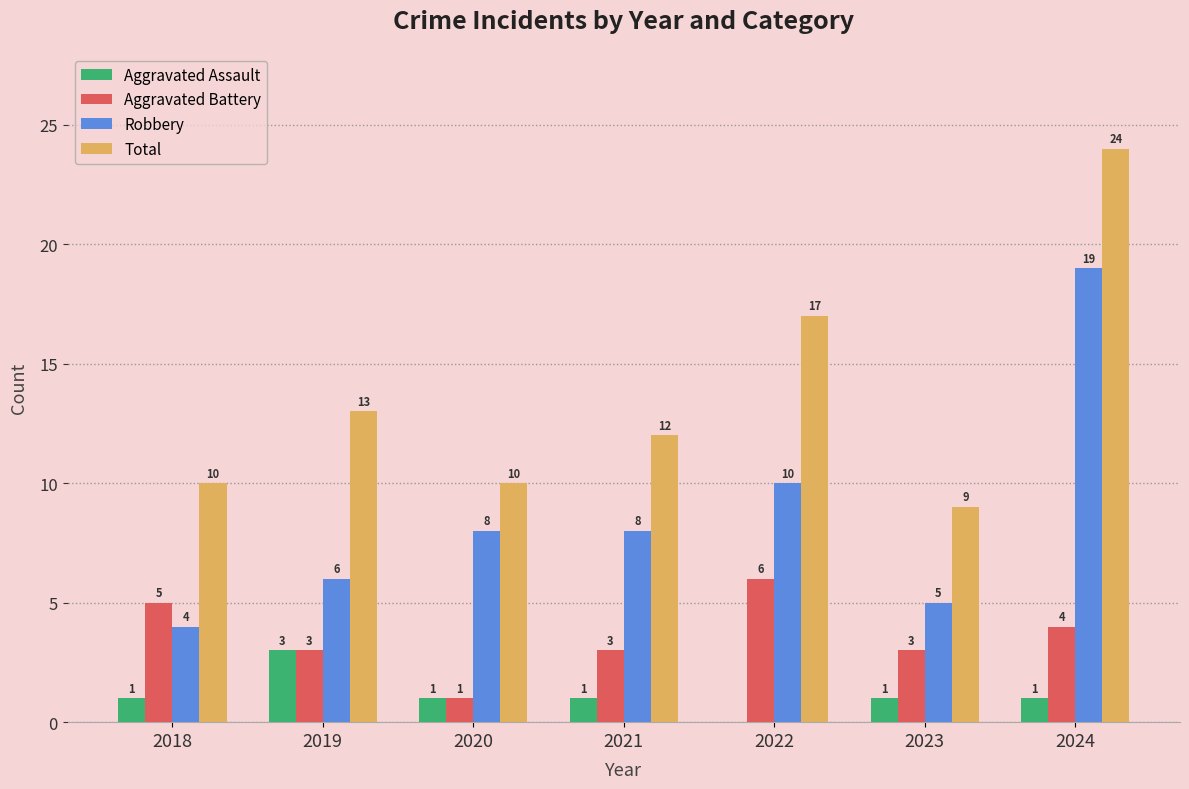

What is the difference between the Robbery values at 2022 and 2020?

2